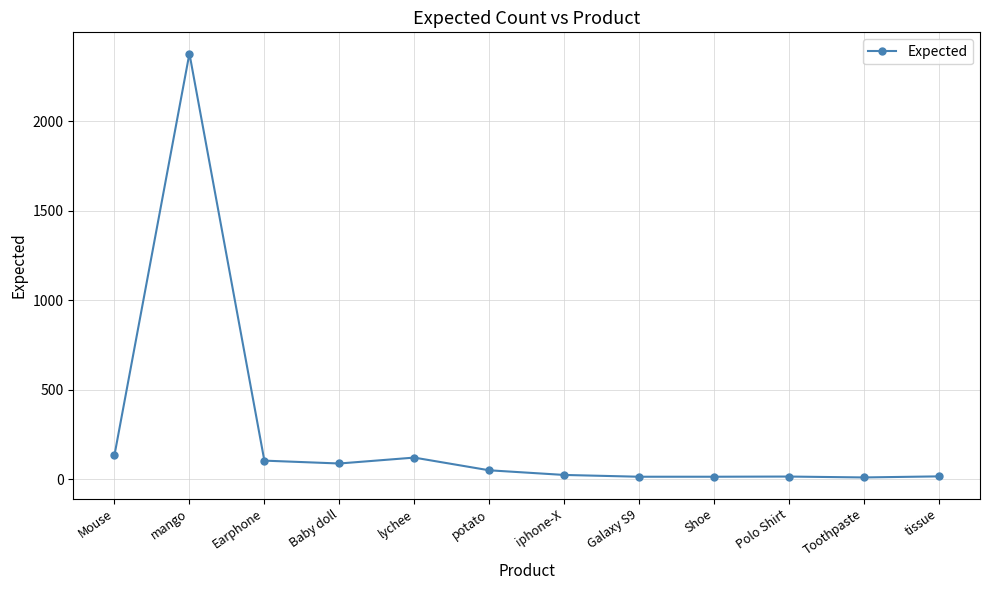

How many values are below 50?

6